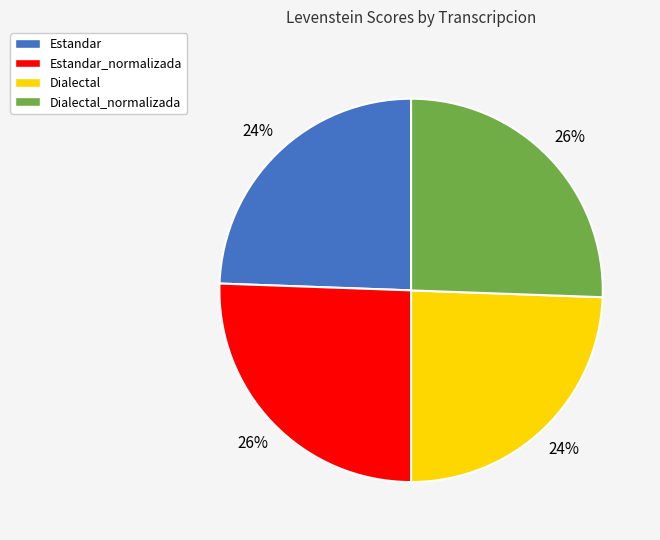

What is the ratio of the value at Dialectal to the value at Estandar?

1.0